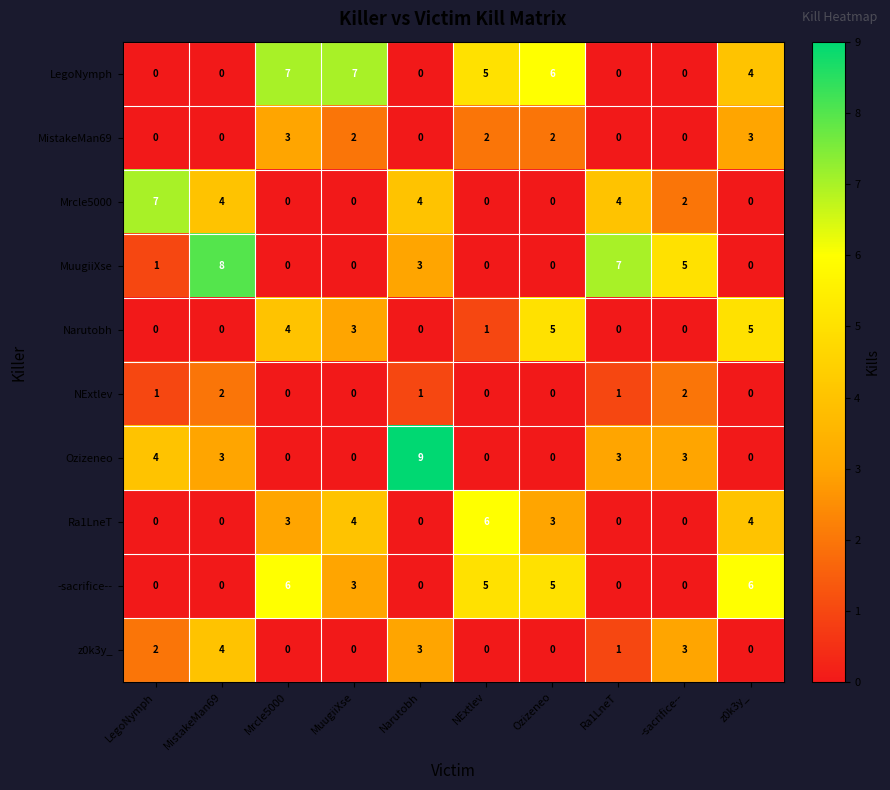

How many Ozizeneo values are between 0 and 3?

8